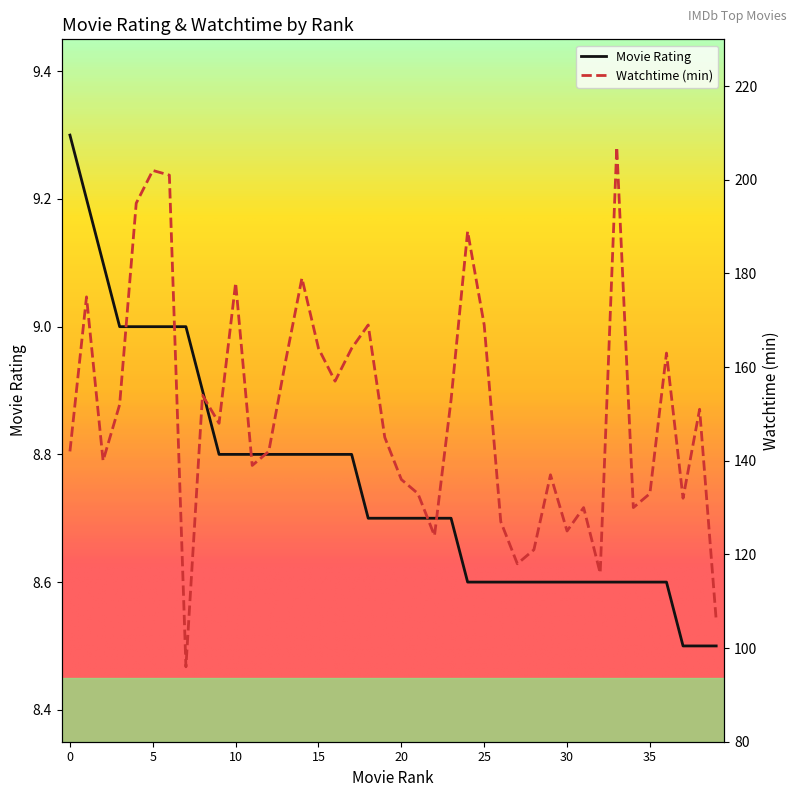

Is it true that Movie Rating equals 2.5 at 19?

False